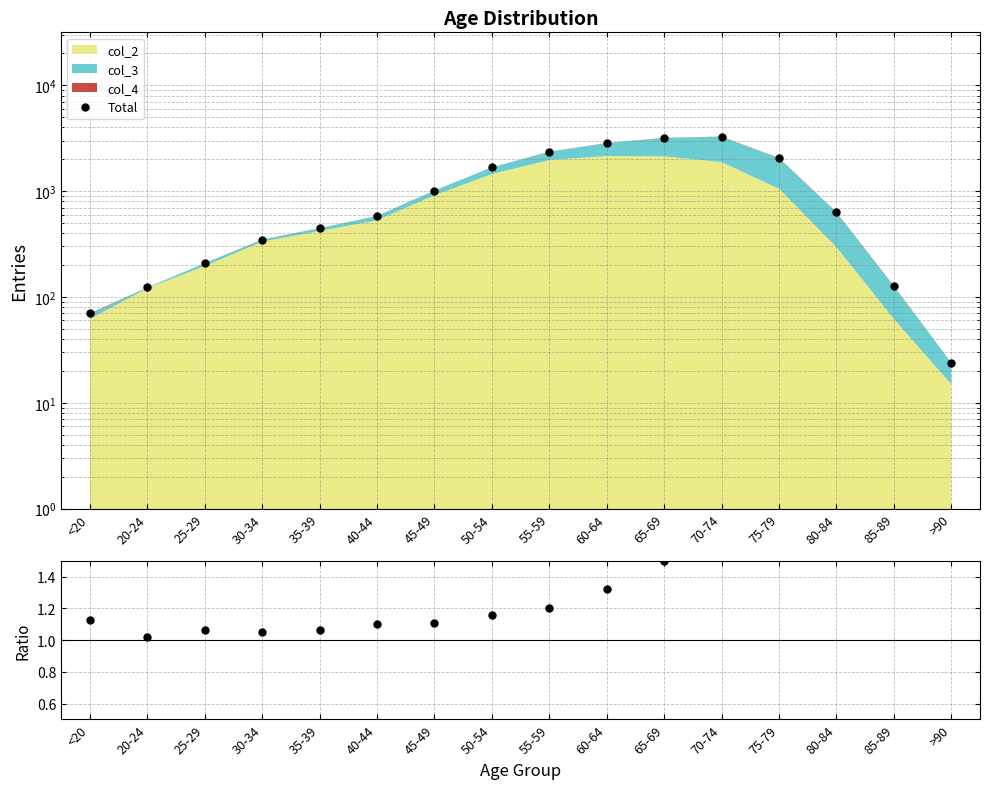

How many interior local peaks does the Total series have?

1